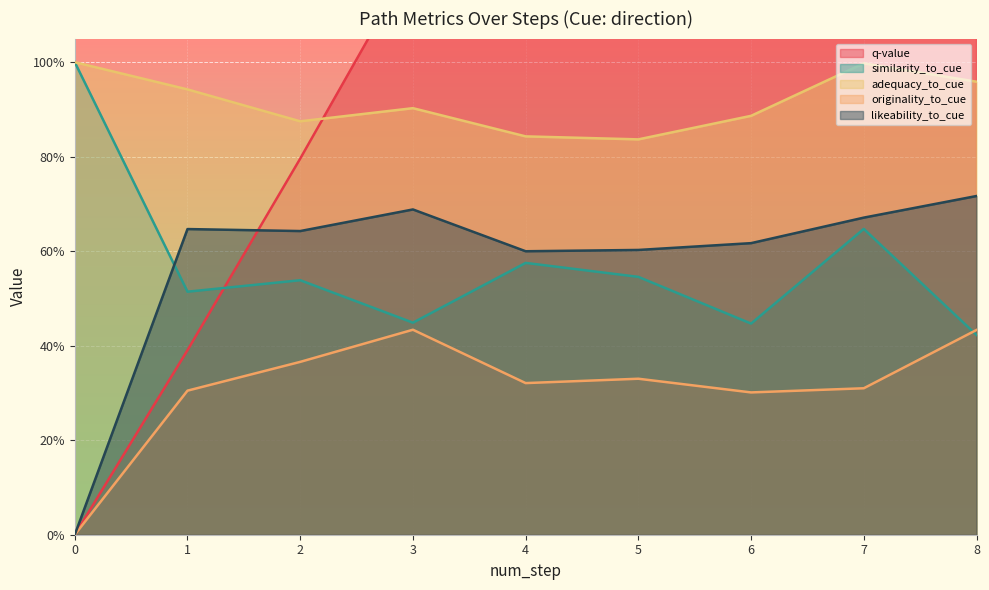

Where do similarity_to_cue and likeability_to_cue first cross each other?

0 and 1